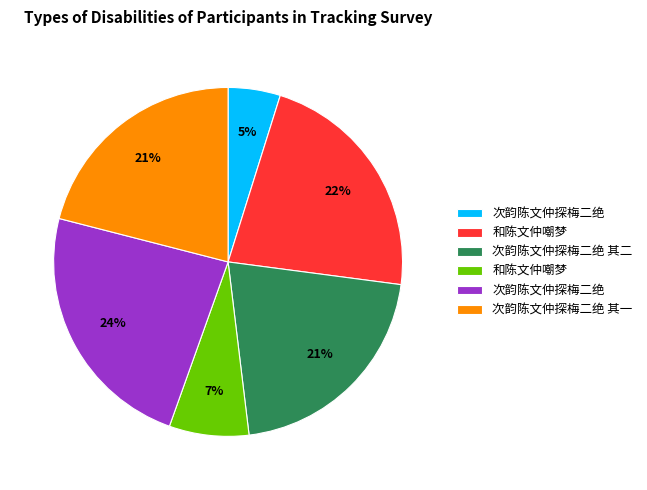

To the nearest percent, what is the average slice percentage?

17%